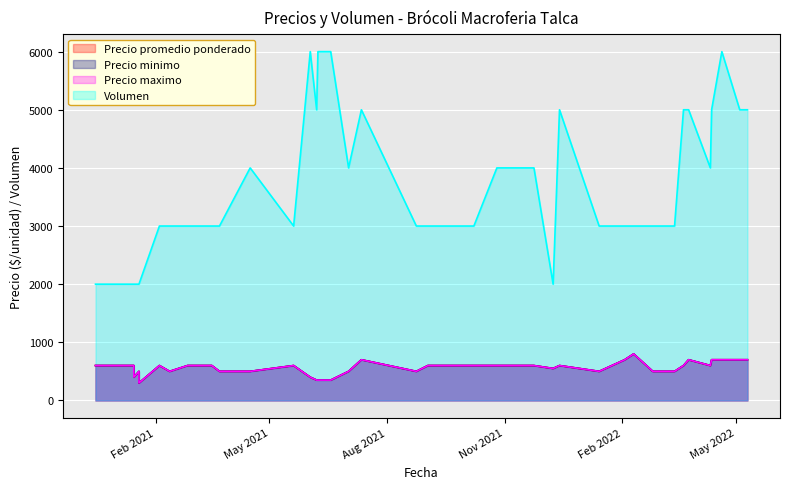

At which category is the sum across all series the highest?

17